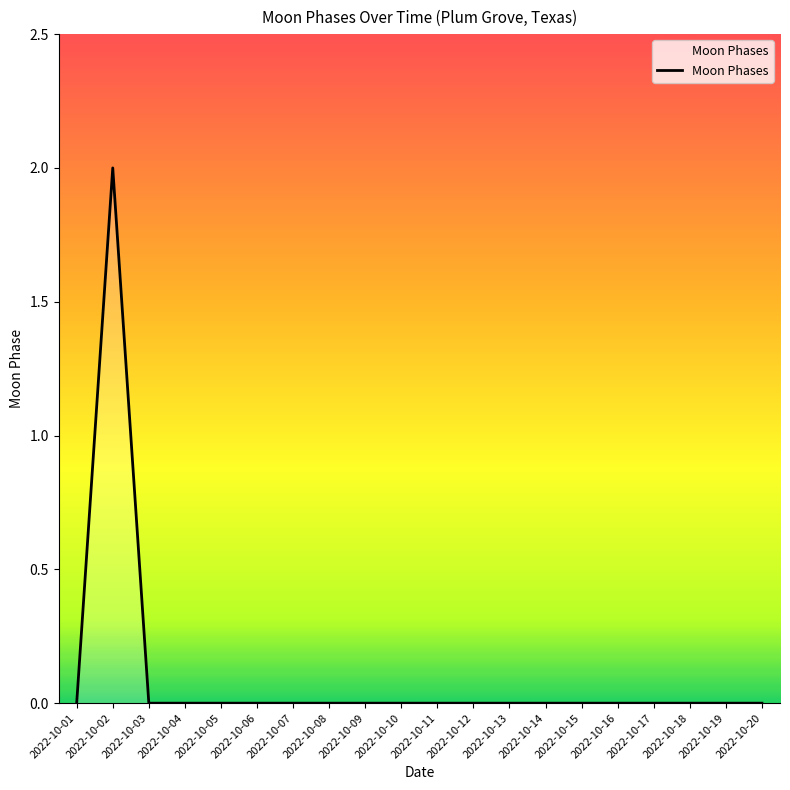

Count the values in the range 0 to 1.

19